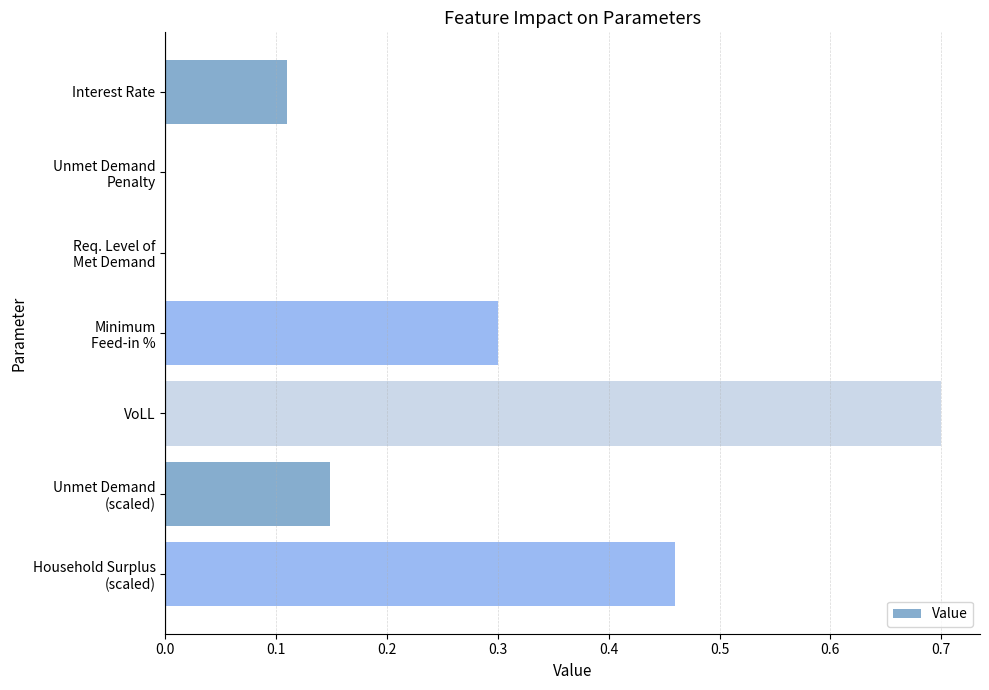

What is the maximum value shown in the chart?

0.7